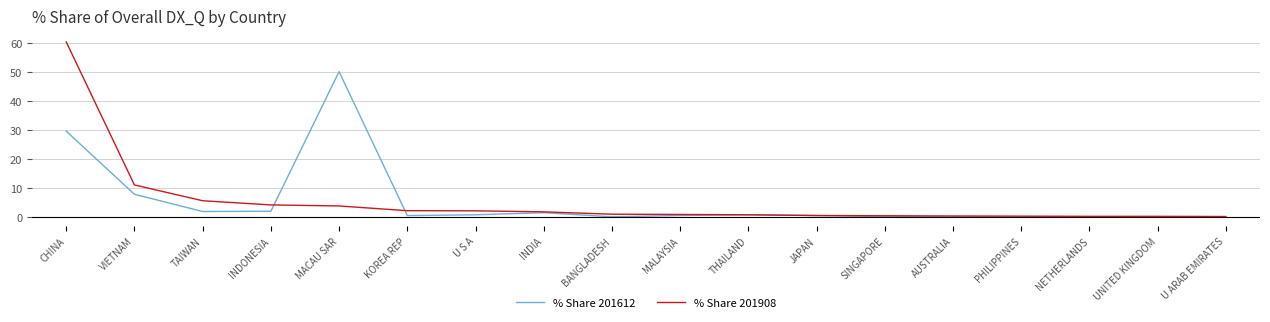

What is the total value across all series at CHINA?

90.0